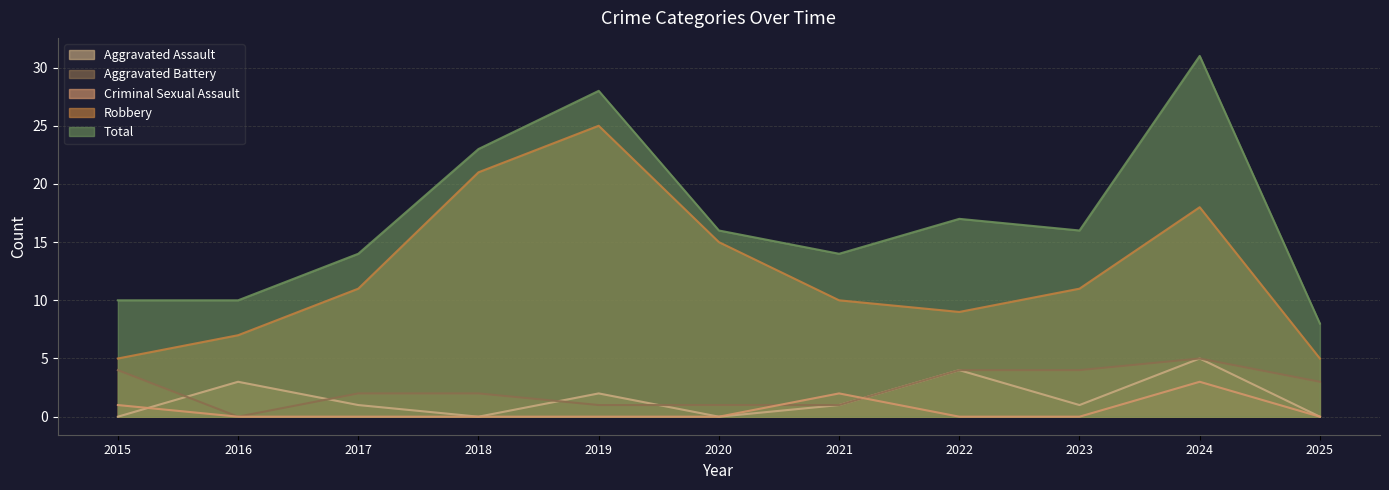

True or false: Criminal Sexual Assault has more than 0 interior local peaks.

True